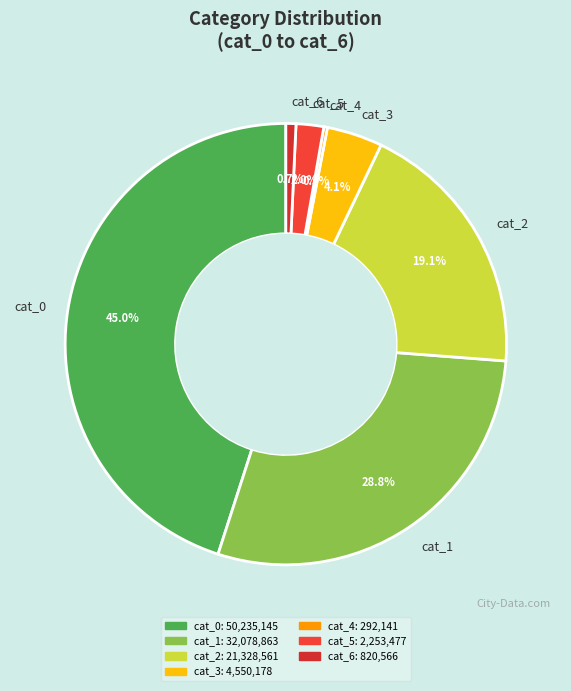

How much of the chart is everything except cat_1?

71.2%